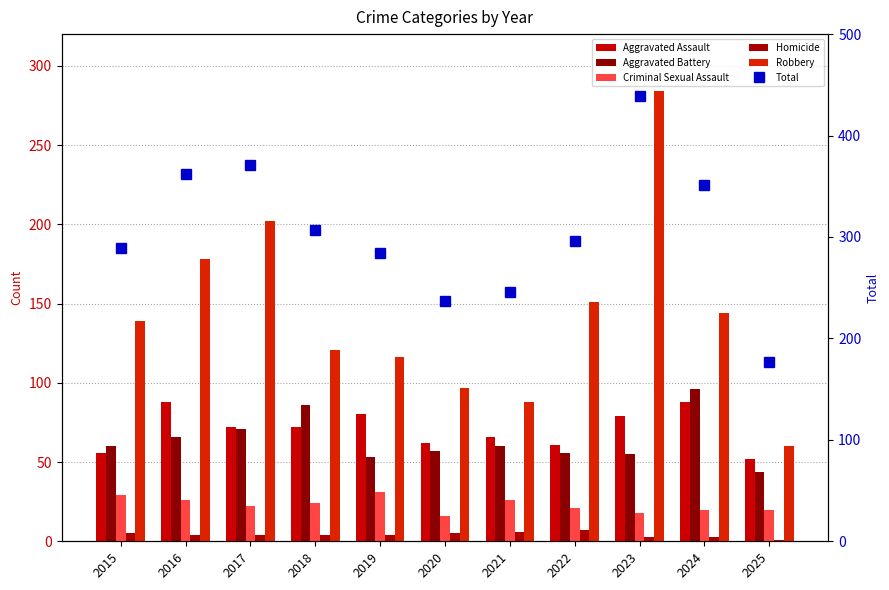

Is it true that Criminal Sexual Assault equals 46 at 2019?

False